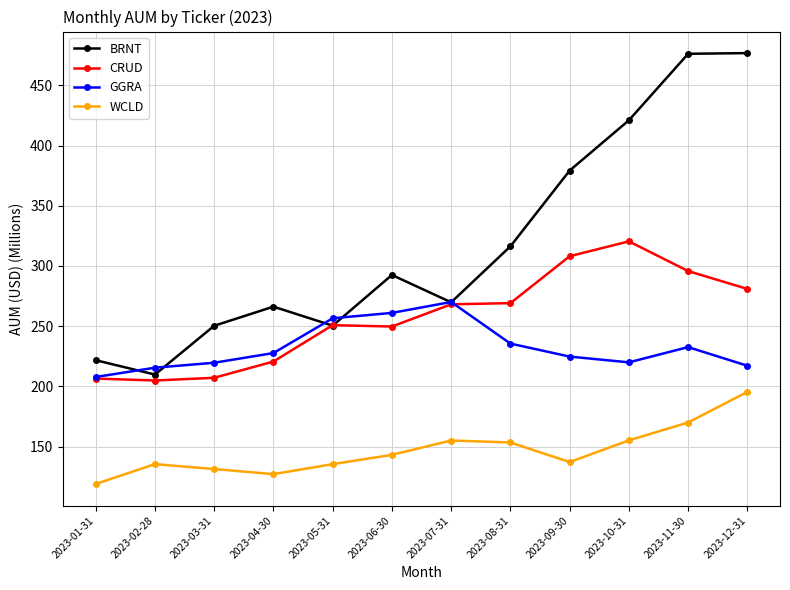

What is the label of the 9th point from the right?

2023-04-30